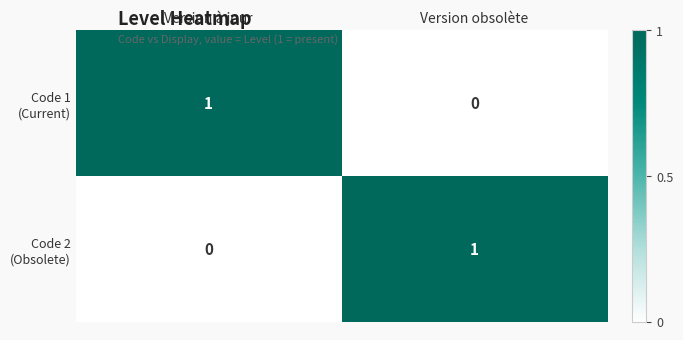

How many categories are shown in the chart?

2